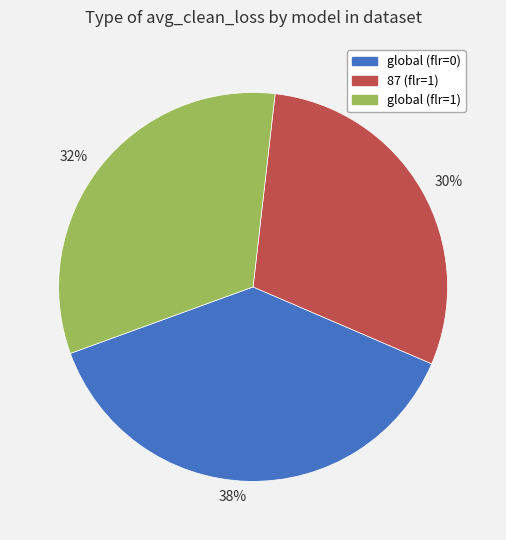

Is the sum of 38% and 30% greater than half?

Yes